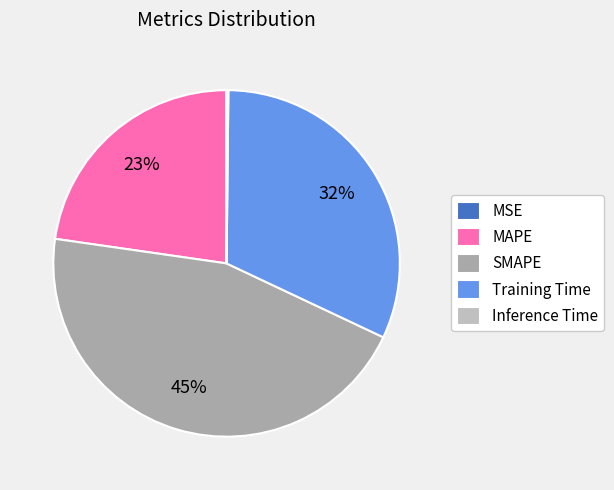

Which has a higher value, Training Time or SMAPE?

SMAPE